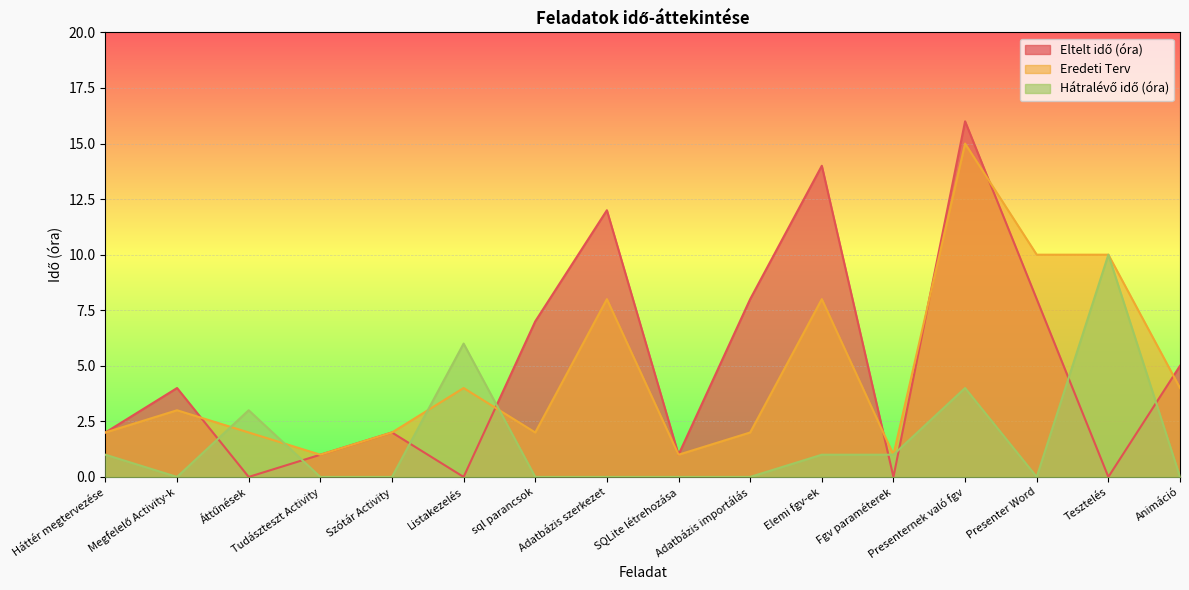

What is the spread (max minus min) of values at SQLite létrehozása?

1